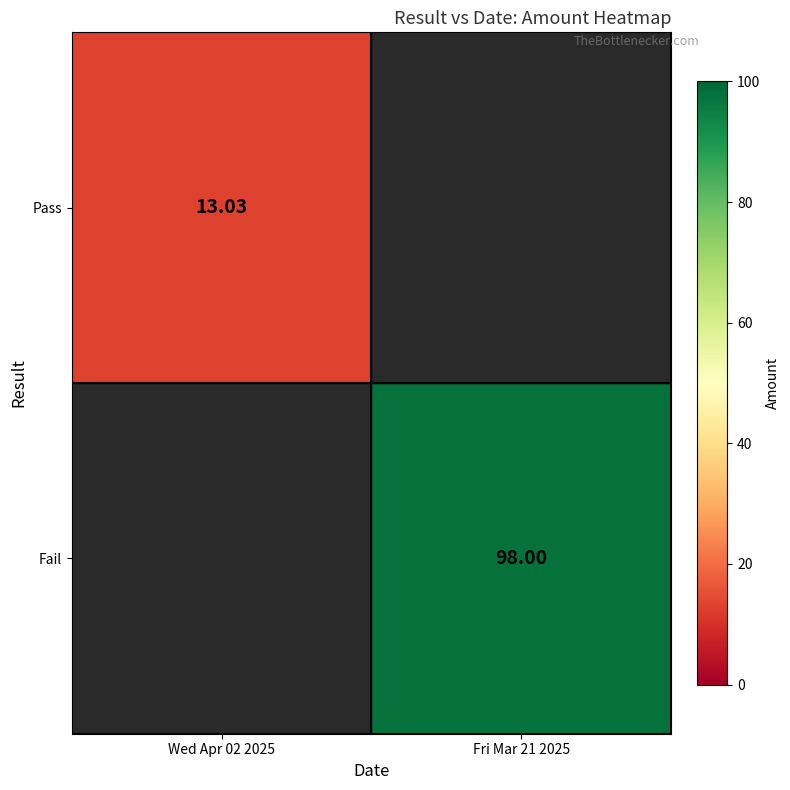

The value of Pass at Wed Apr 02 2025 is 7.8. True or false?

False